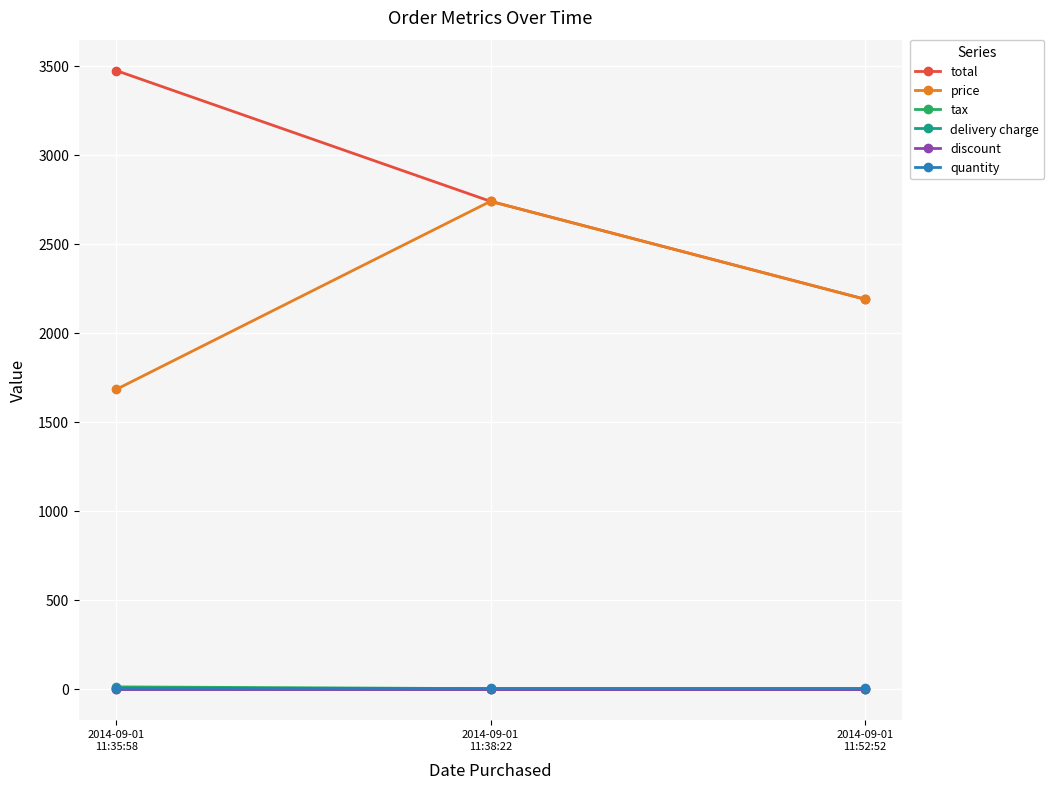

List the series in order of their peak value, lowest first.

delivery charge, discount, quantity, tax, price, total